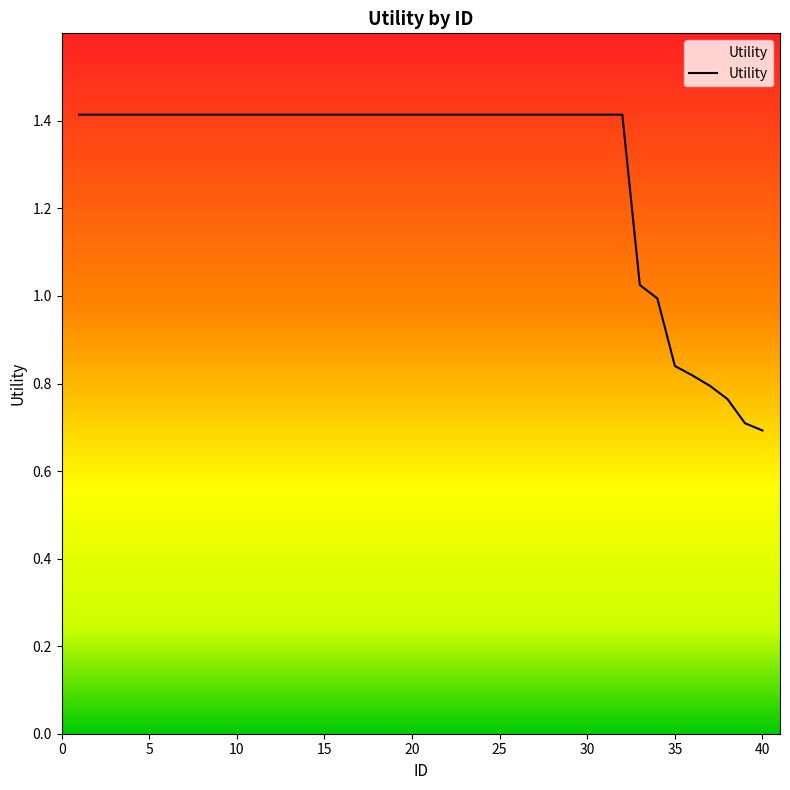

What is the greatest value displayed?

1.4